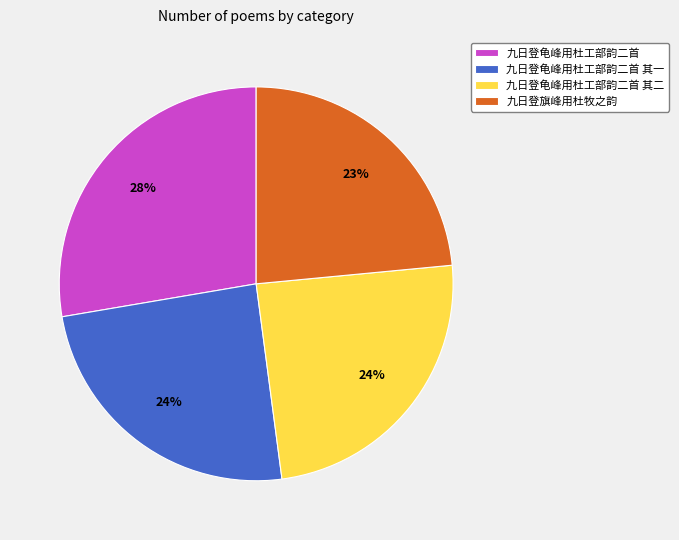

To the nearest percent, what percentage of the pie is 九日登龟峰用杜工部韵二首?

28%